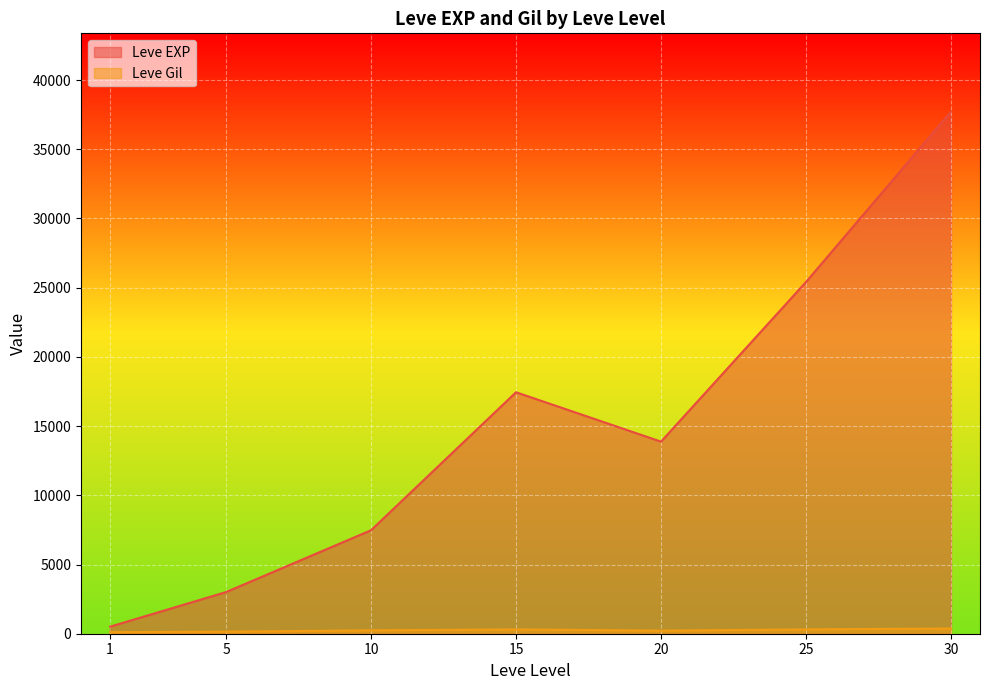

After their last crossing, which series has the higher values: Leve Gil or Leve EXP?

Leve EXP